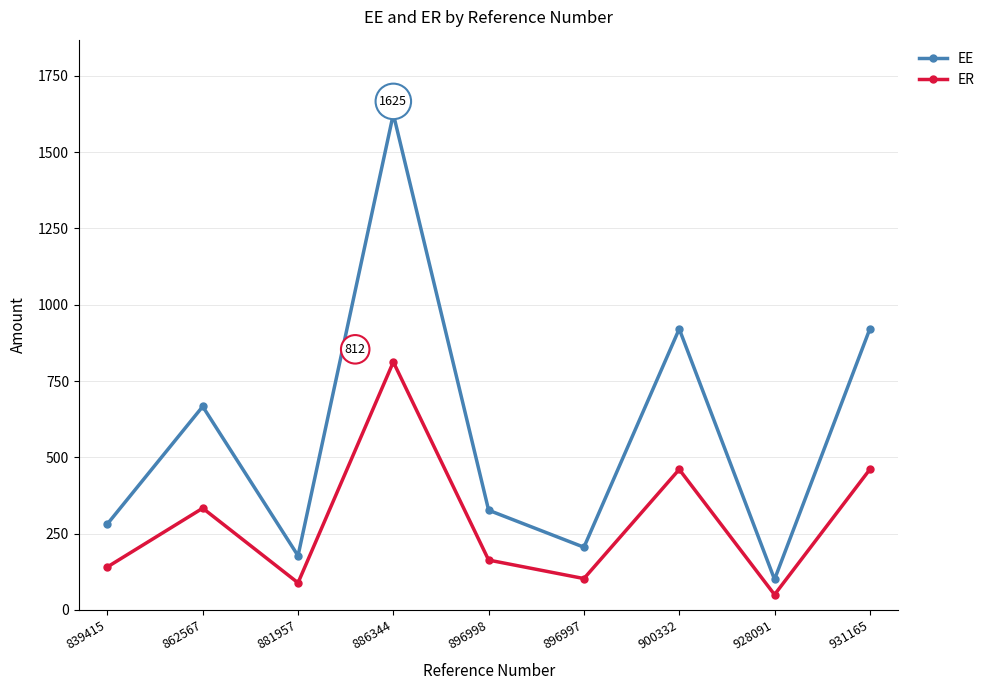

True or false: EE has more than 0 points higher than both neighbors.

True